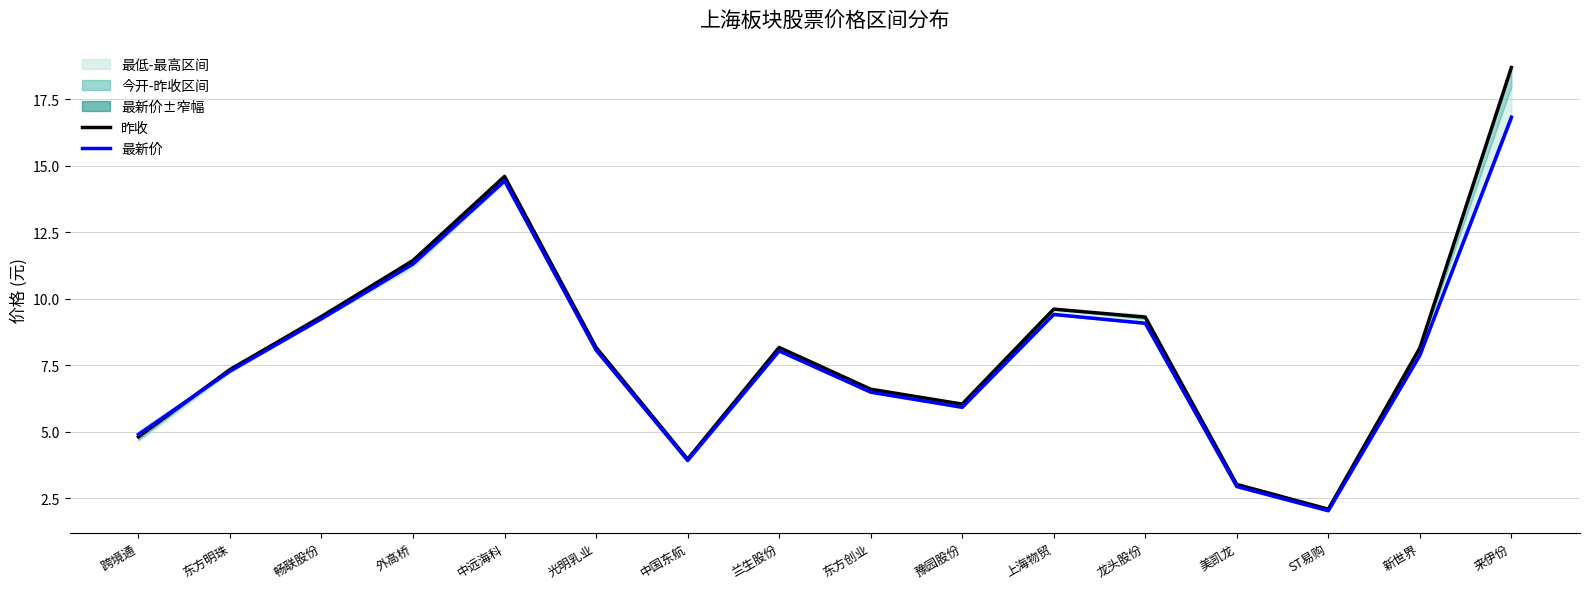

Rank the categories by 最新价 value from lowest to highest.

ST易购, 美凯龙, 中国东航, 跨境通, 豫园股份, 东方创业, 东方明珠, 新世界, 兰生股份, 光明乳业, 龙头股份, 畅联股份, 上海物贸, 外高桥, 中远海科, 来伊份